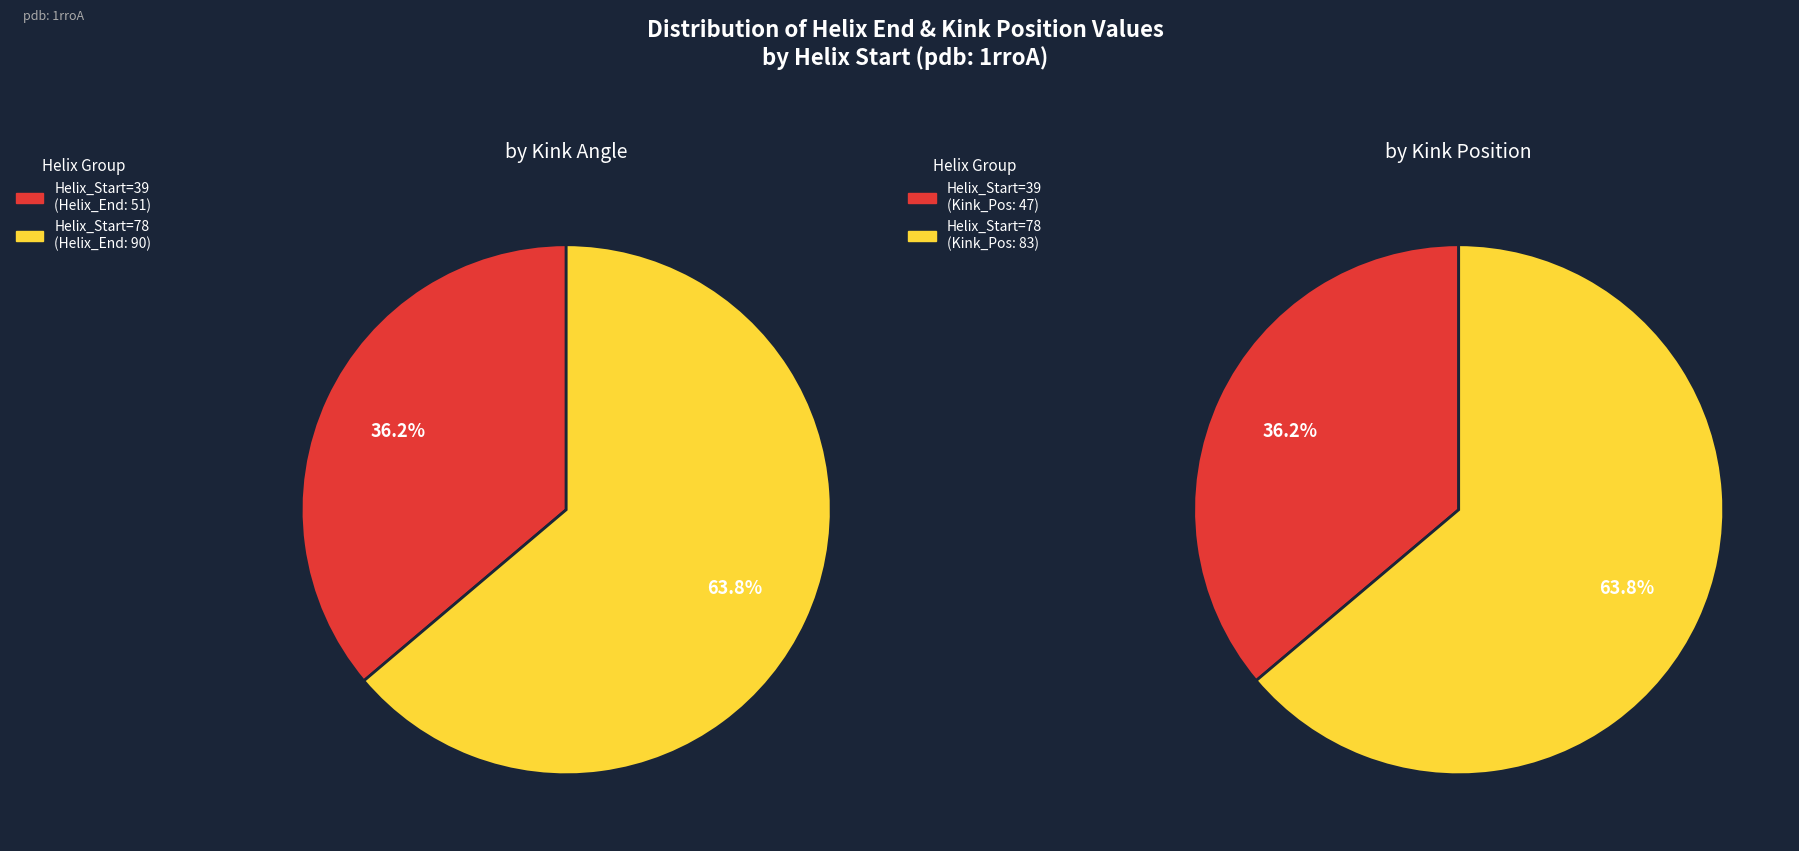

Which category has the biggest portion of the pie?

78